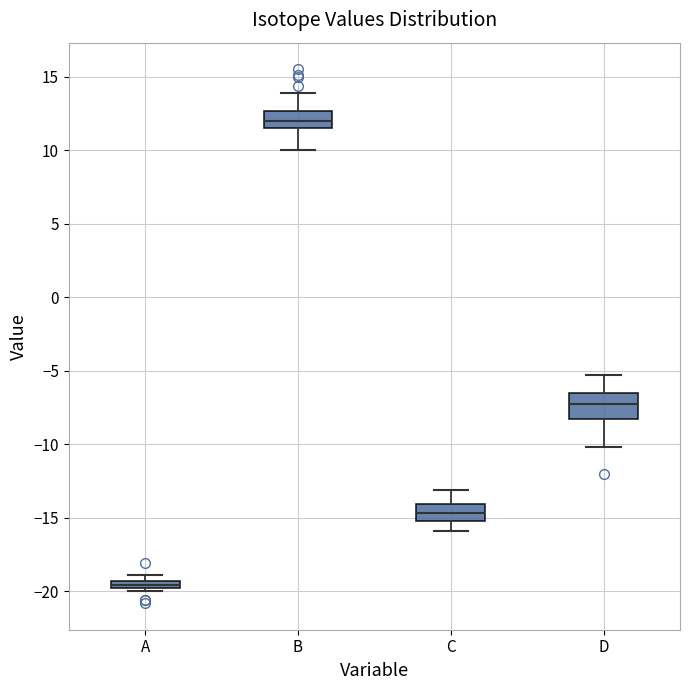

Where does the median line of the box for B sit on the y-axis? The values are not printed on the chart, so give them approximately, as read against the axis.

12.0